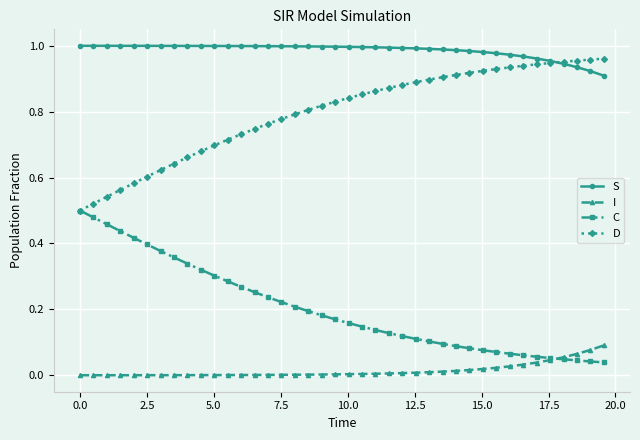

Does the chart display data point markers on the line(s)?

Yes